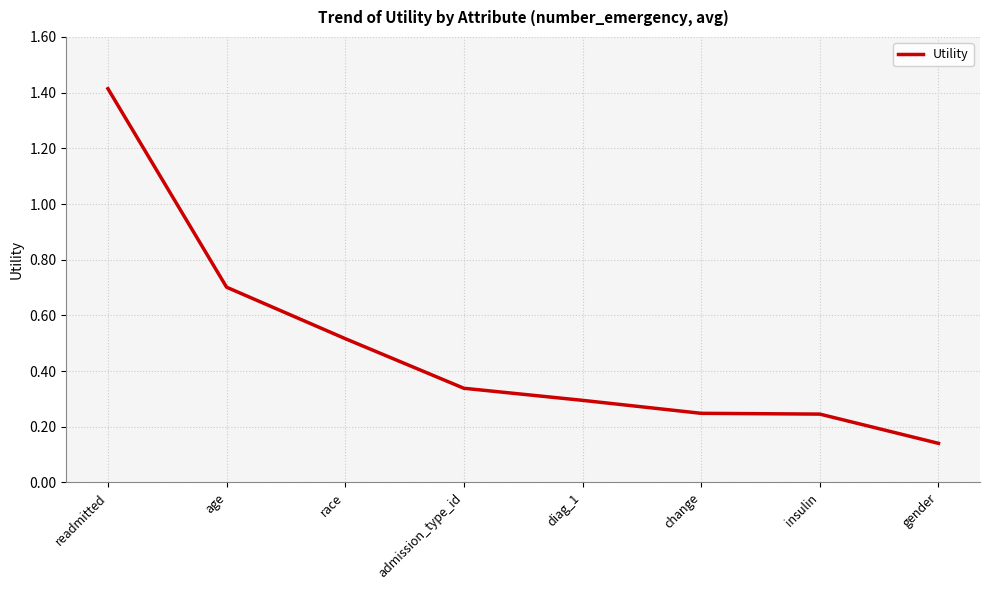

True or false: the data shows 0.4 at diag_1.

False